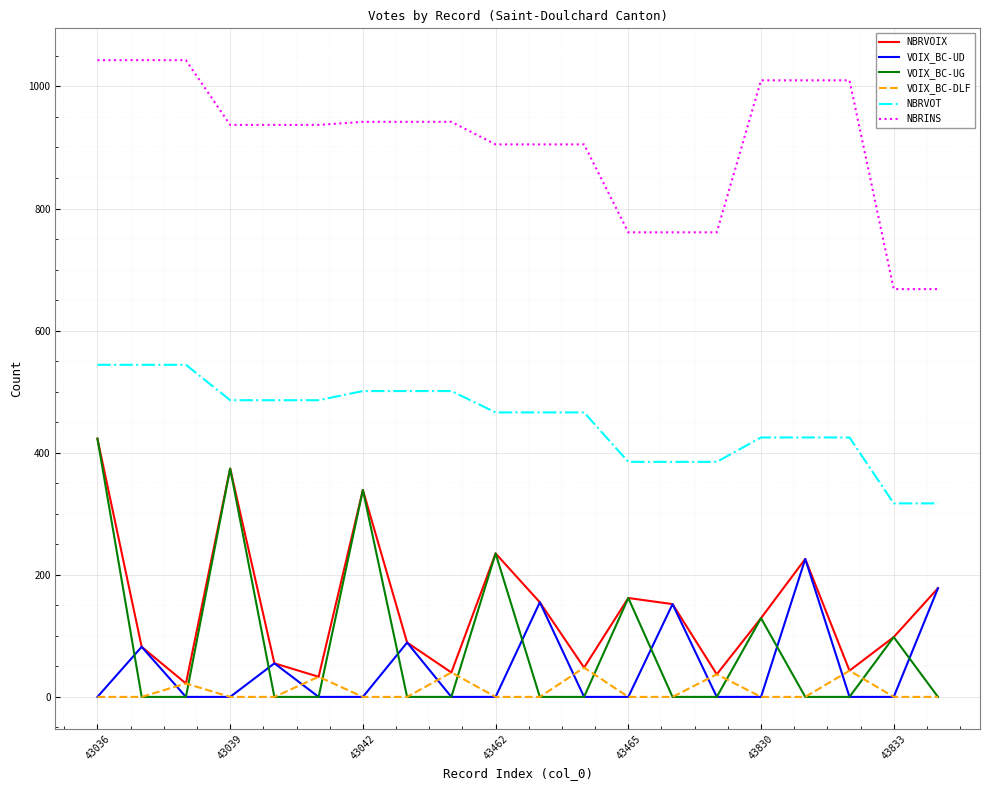

What is the difference between the second highest and minimum values in the NBRVOIX series?

352